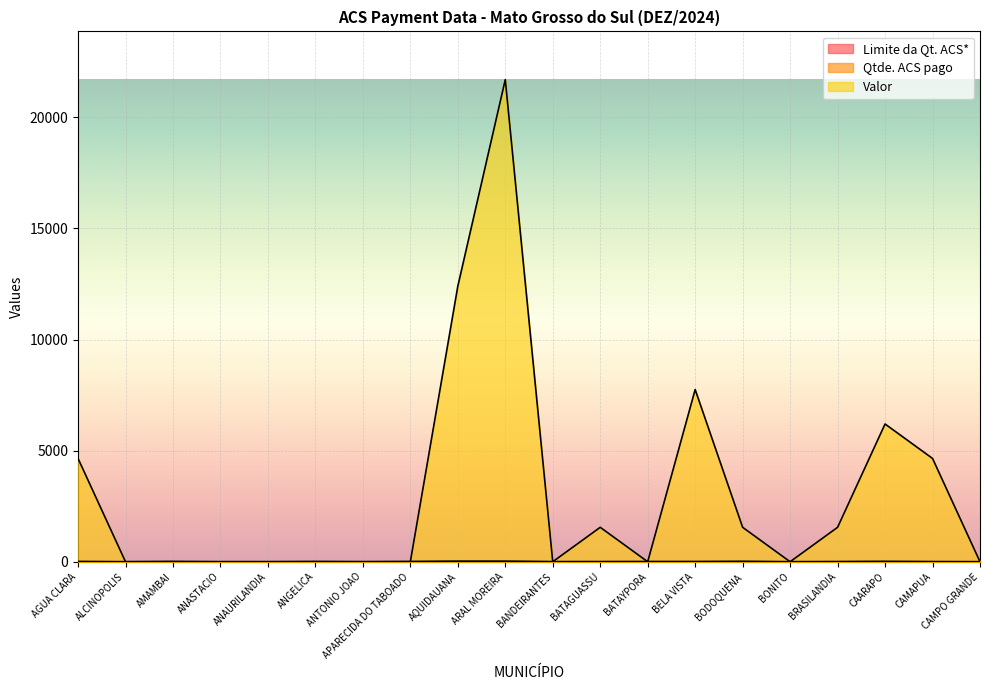

What is the average value of the Qtde. ACS pago series?

2